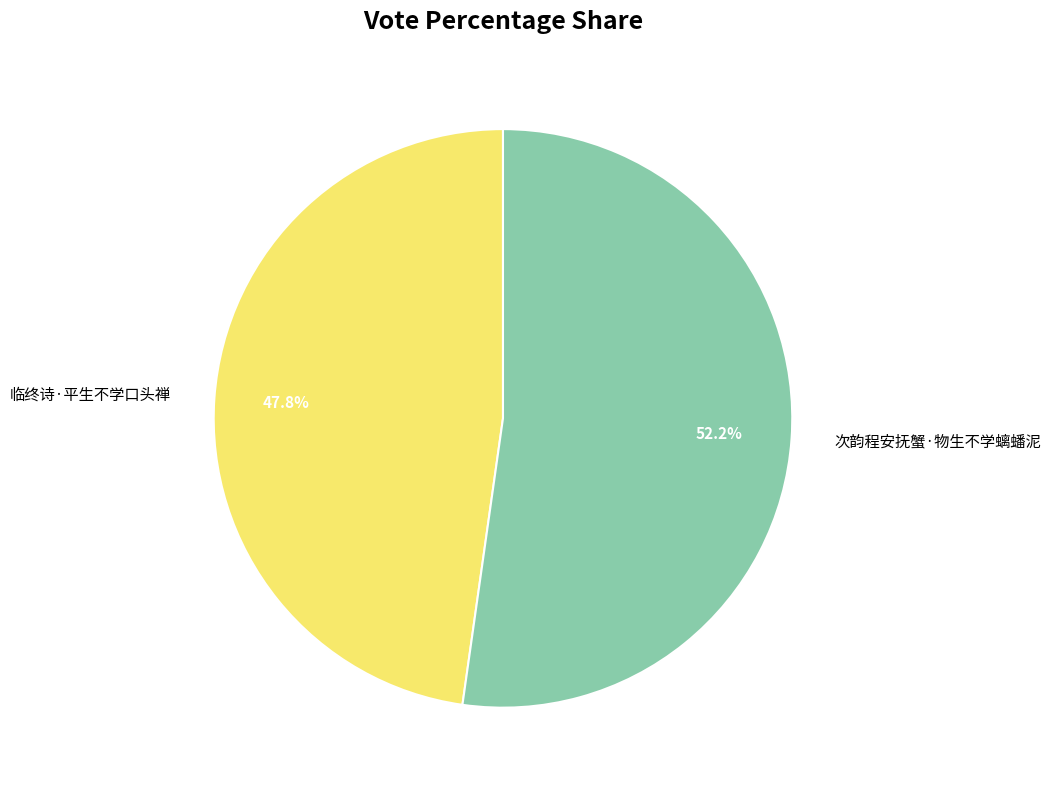

To the nearest percent, what is the difference between the largest and smallest slice percentages?

4%